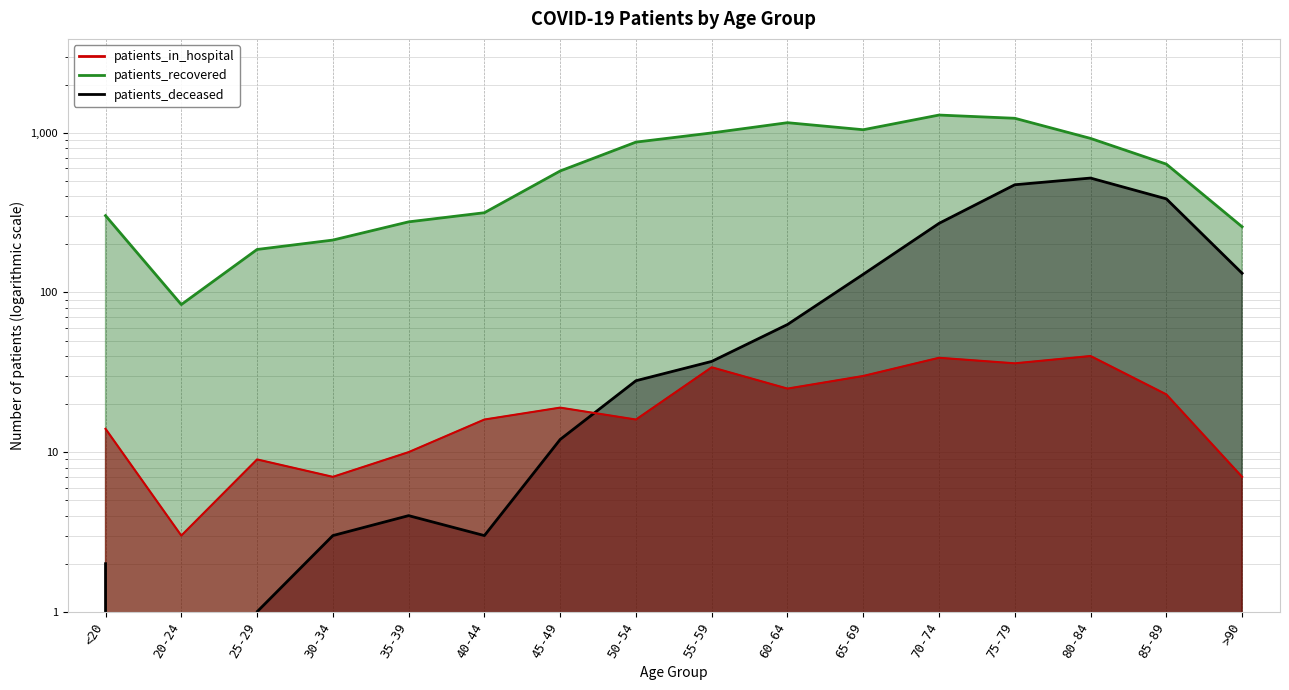

Rank the series by their average value, from lowest to highest.

patients_in_hospital, patients_deceased, patients_recovered